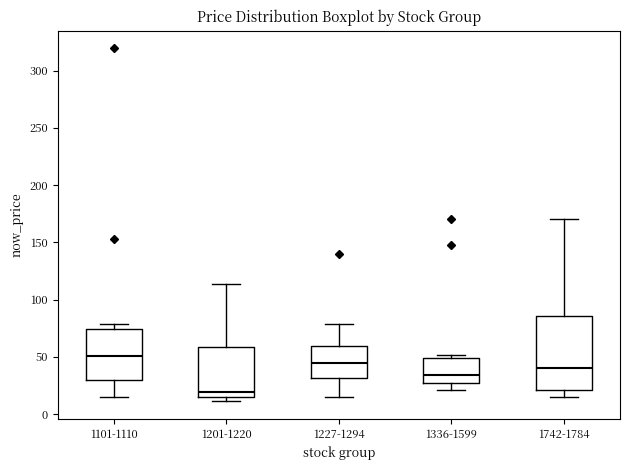

Which box is the tallest, from its lower edge to its upper edge?

1742-1784